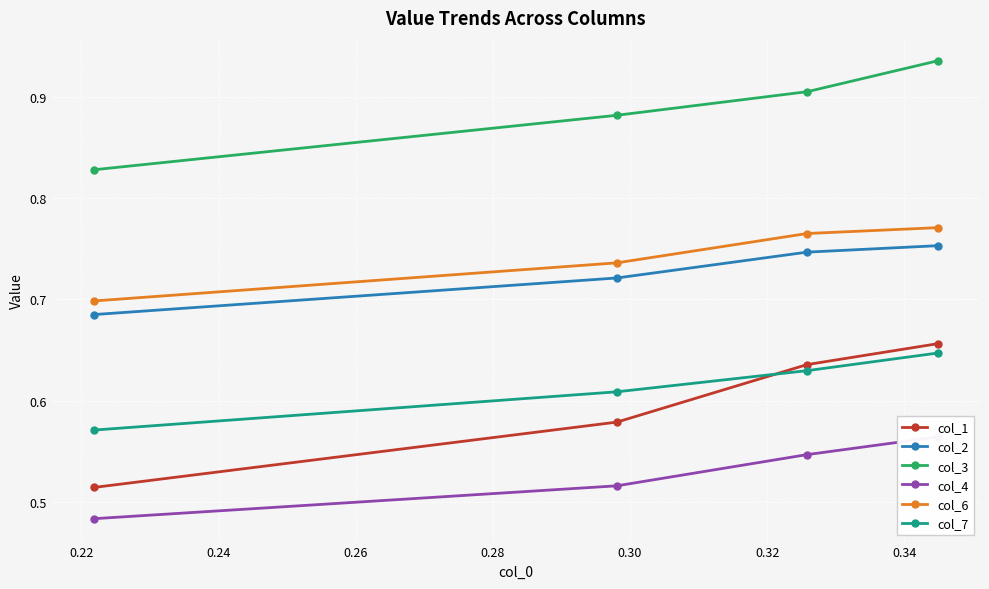

What is the value of the col_3 point at the 3rd from the left?

0.9